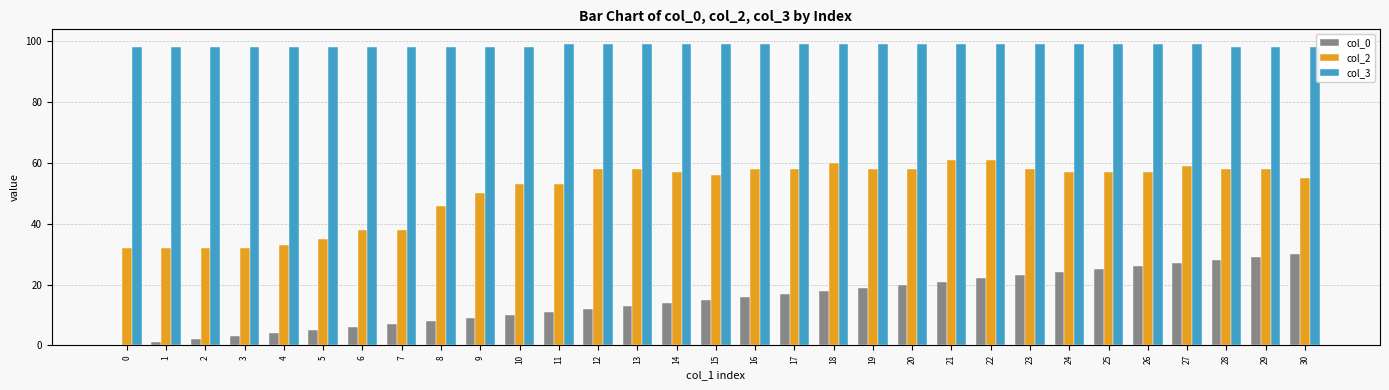

Is it true that col_0 equals 2 at 2?

True